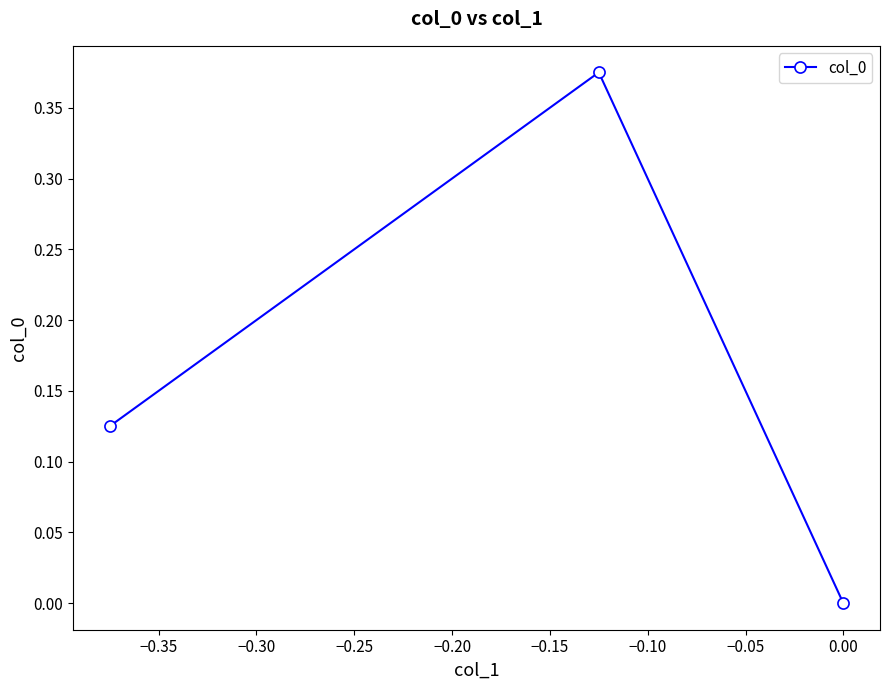

How many lines are shown in the chart?

1